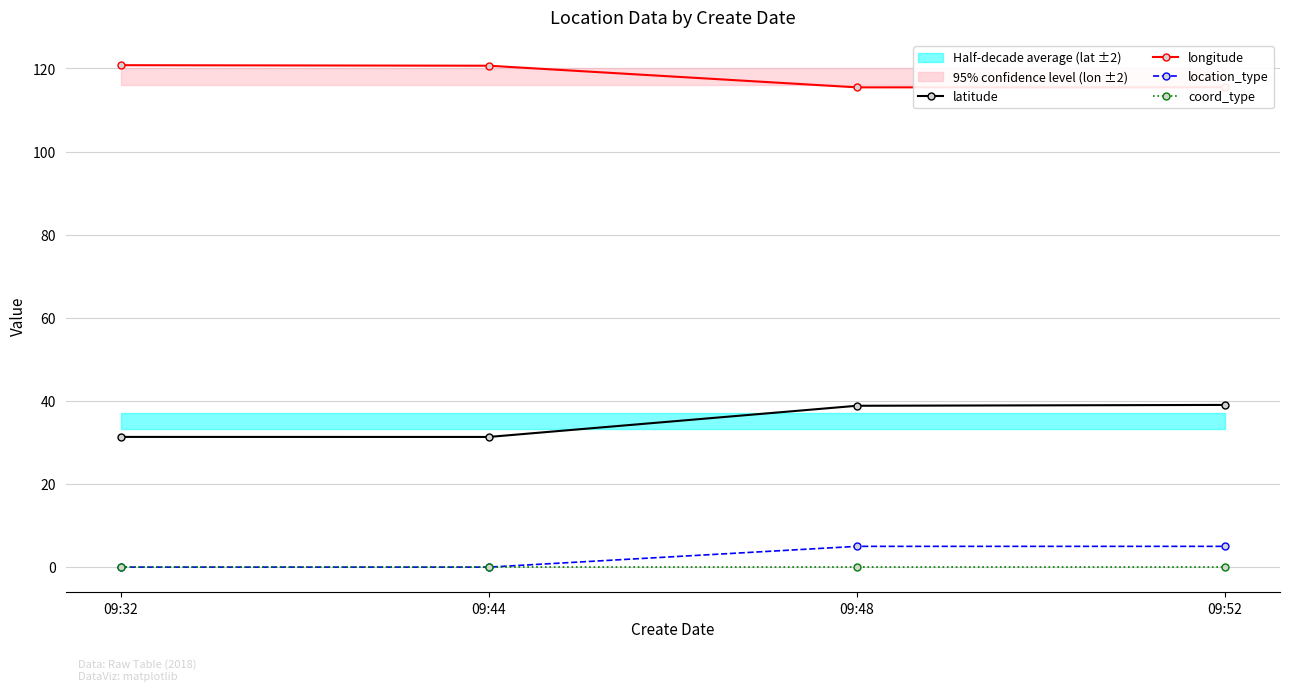

Where is location_type nearest to the value 2?

09:32